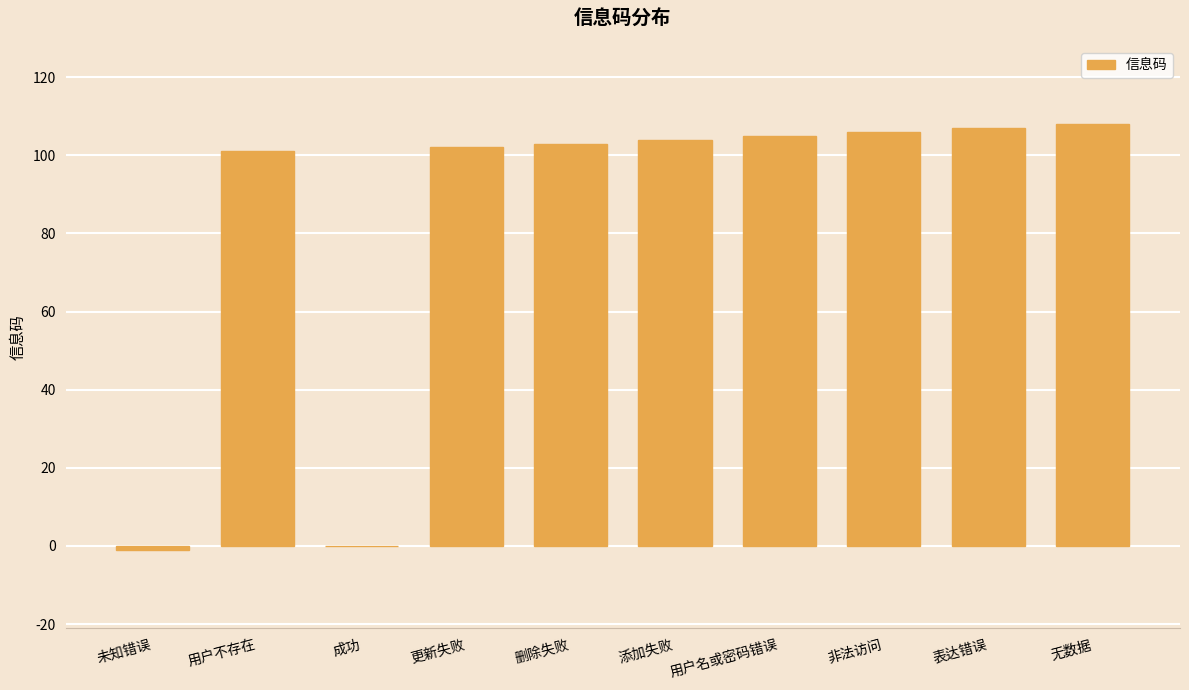

Which has a higher value, 成功 or 用户不存在?

用户不存在